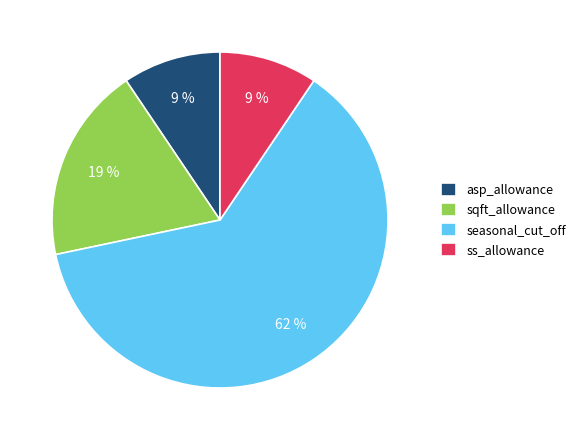

Is it true that seasonal_cut_off is 62% of the pie?

True